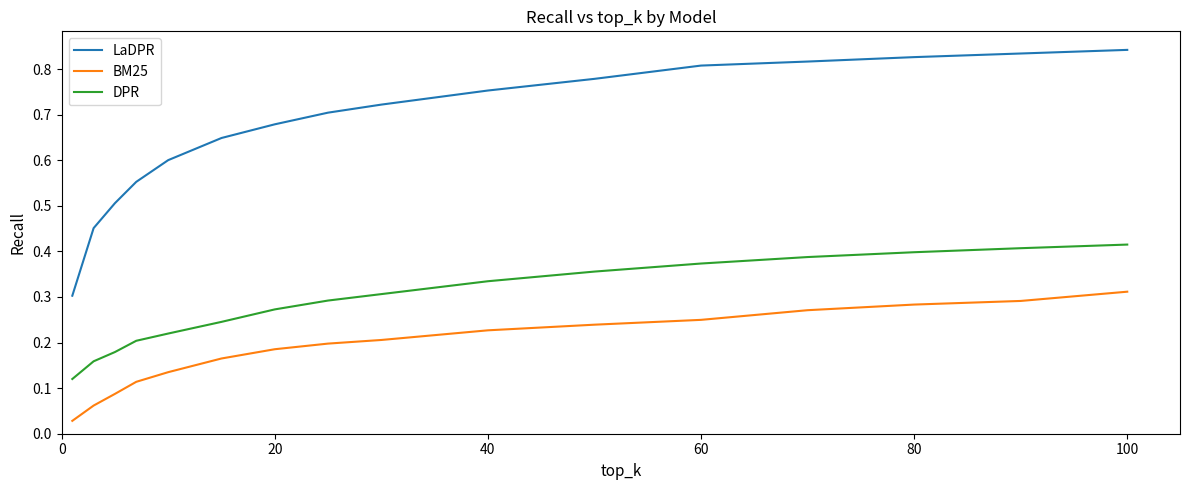

Rank the series by their average value, from lowest to highest.

BM25, DPR, LaDPR